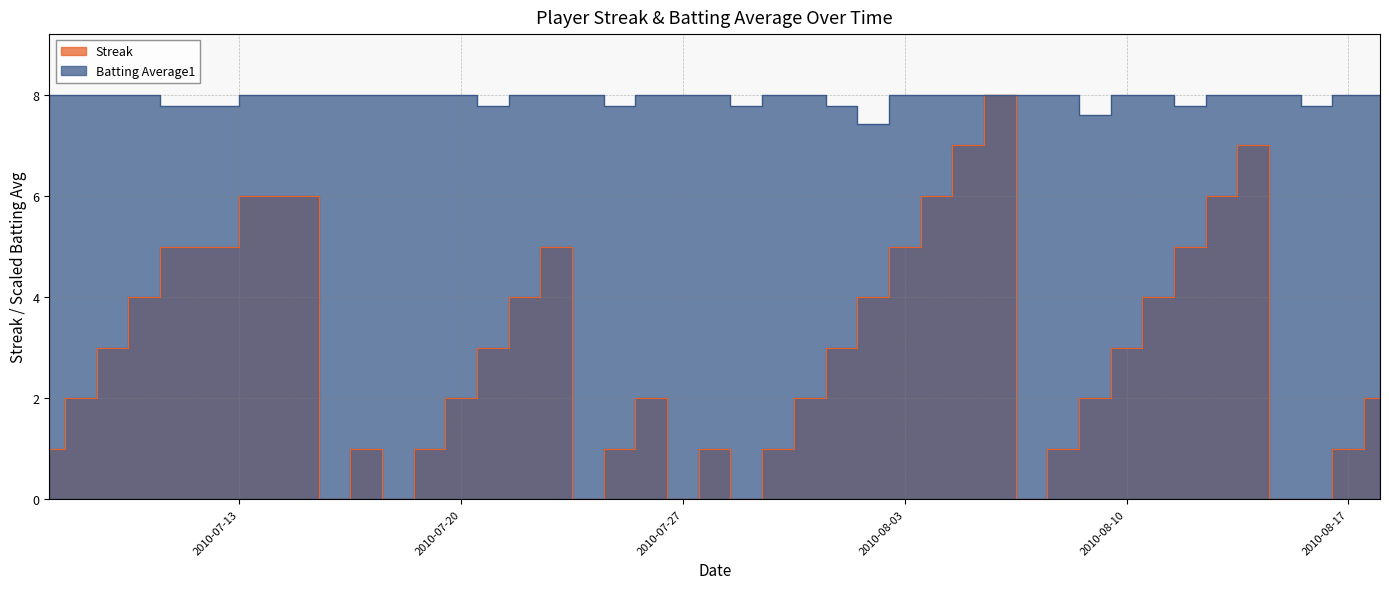

What is the value of the Batting Average1 point at the 1st from the left?

8.0